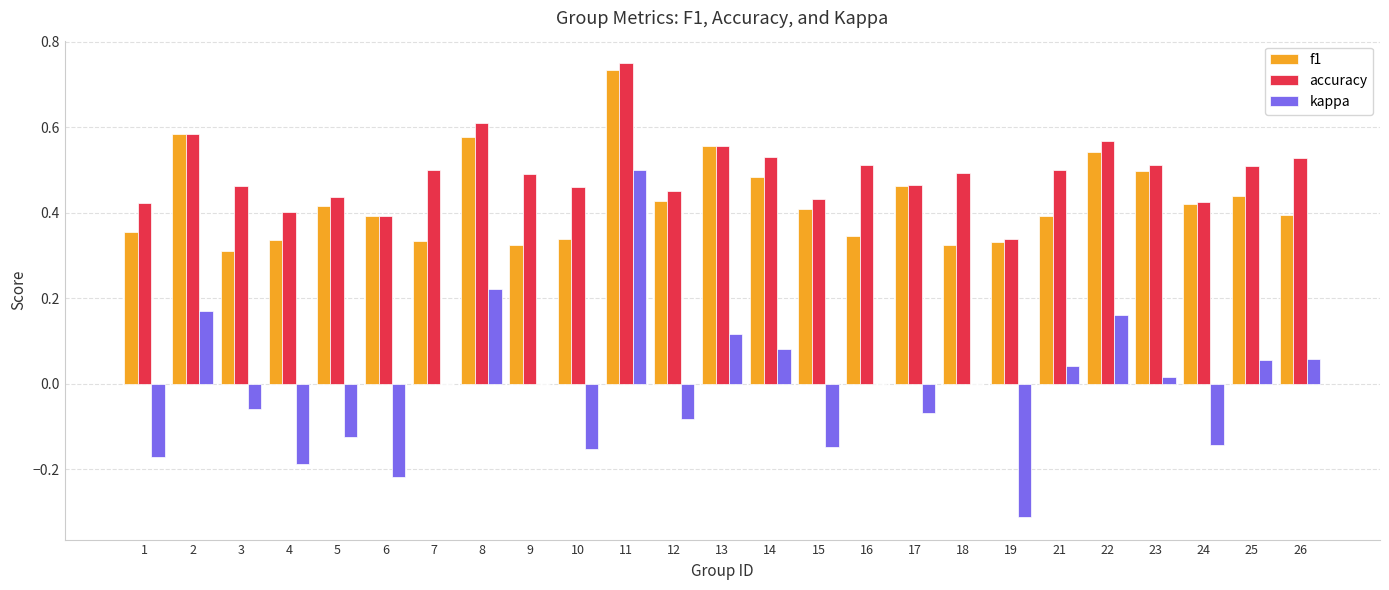

Which label corresponds to the largest value in the chart?

11